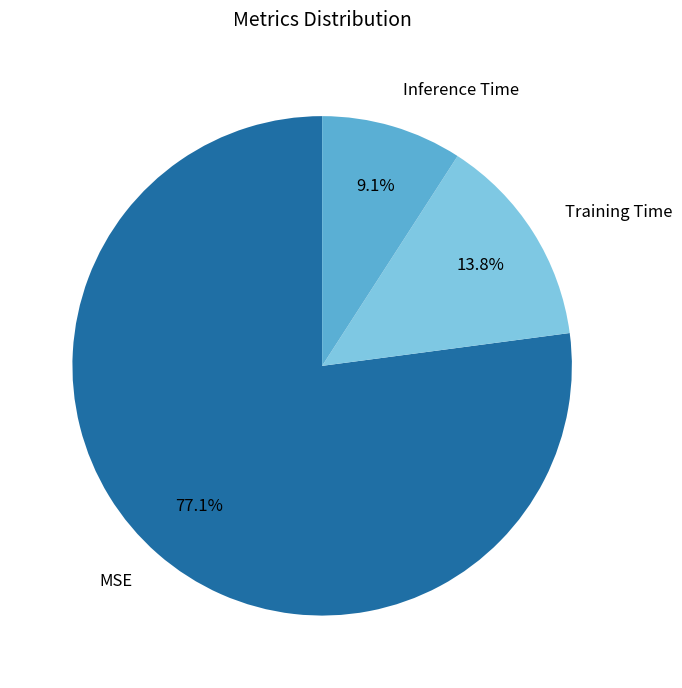

To the nearest percent, what is the difference between the Training Time and MSE slice percentages?

63%